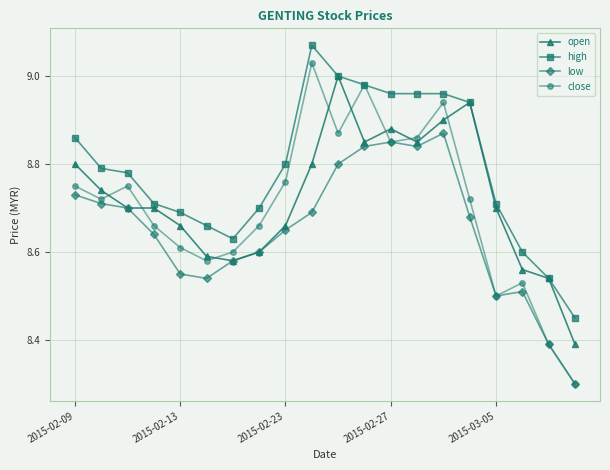

In close, how many points are lower than both neighbors (excluding endpoints)?

5